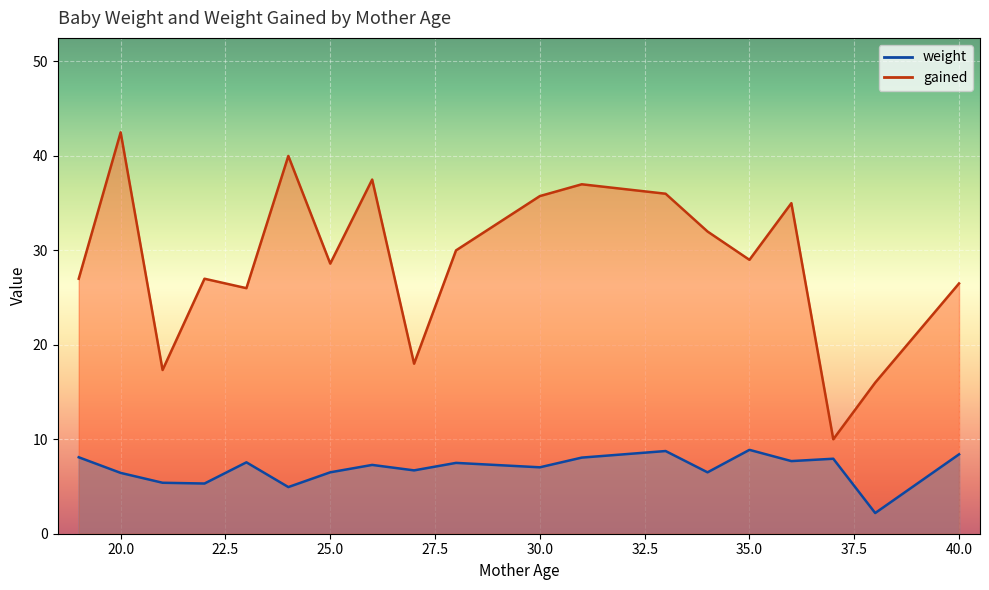

How many lines are shown in the chart?

2